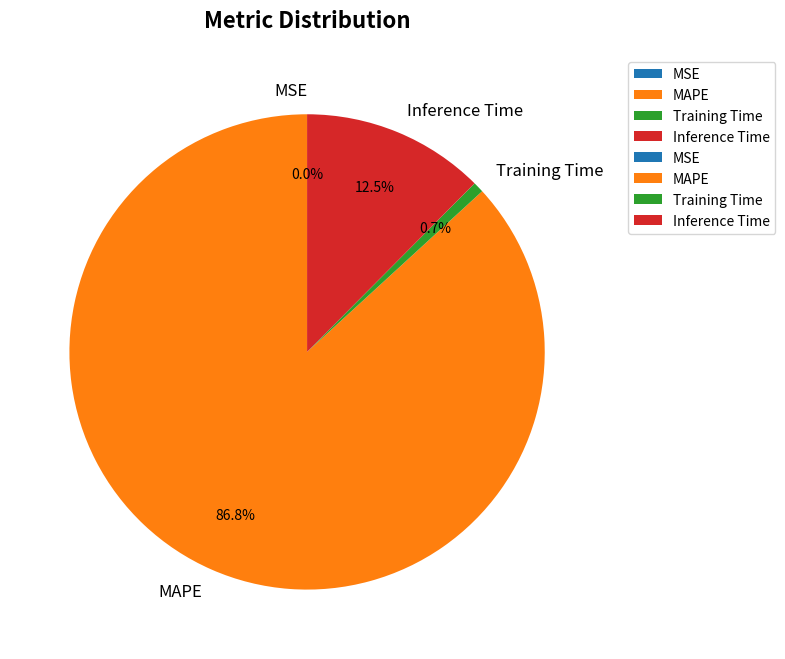

How much of the chart is everything except MAPE?

13.2%